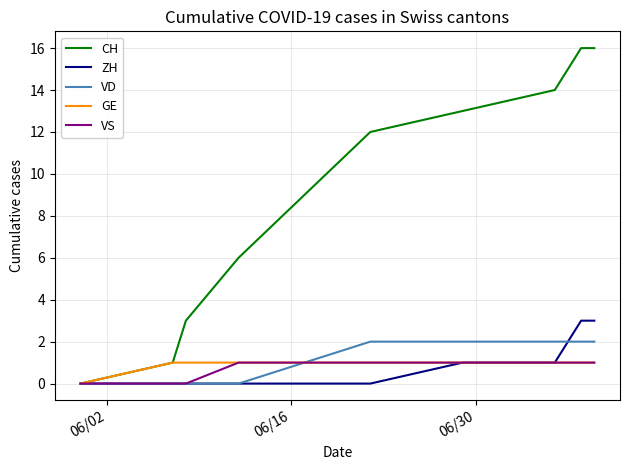

What is the maximum value shown in the chart?

16